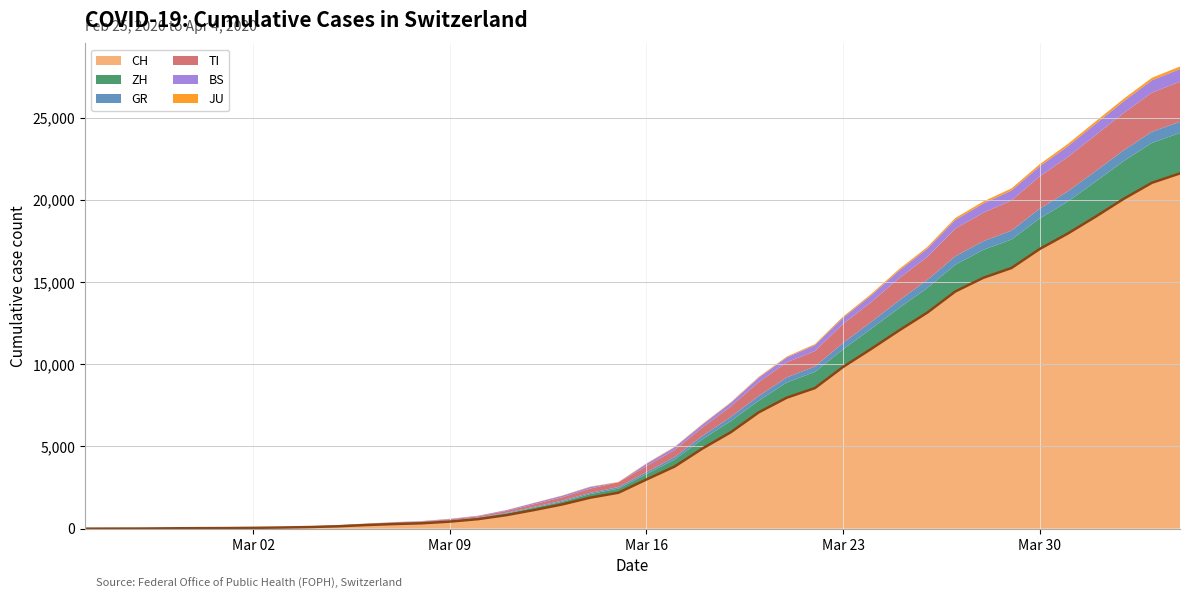

Which label corresponds to the largest value in the chart?

2020-04-04